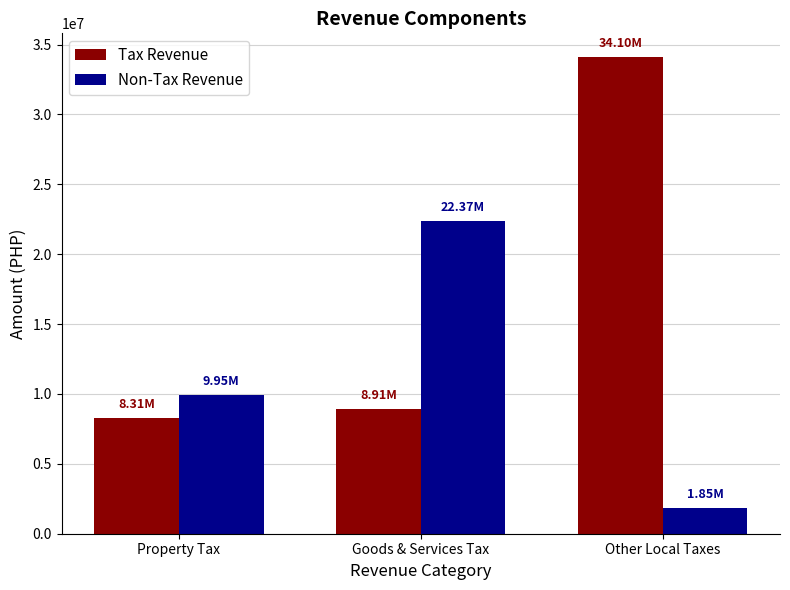

At which label is Tax Revenue closest to 21202928?

Goods & Services Tax